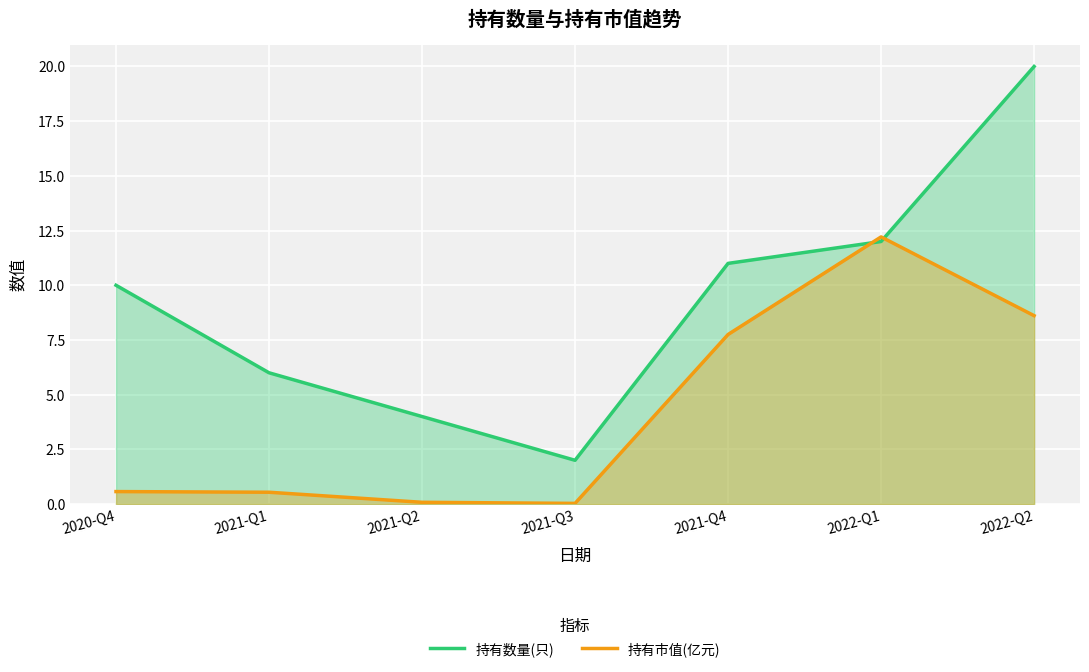

List the series in order of their peak value, highest first.

持有数量(只), 持有市值(亿元)